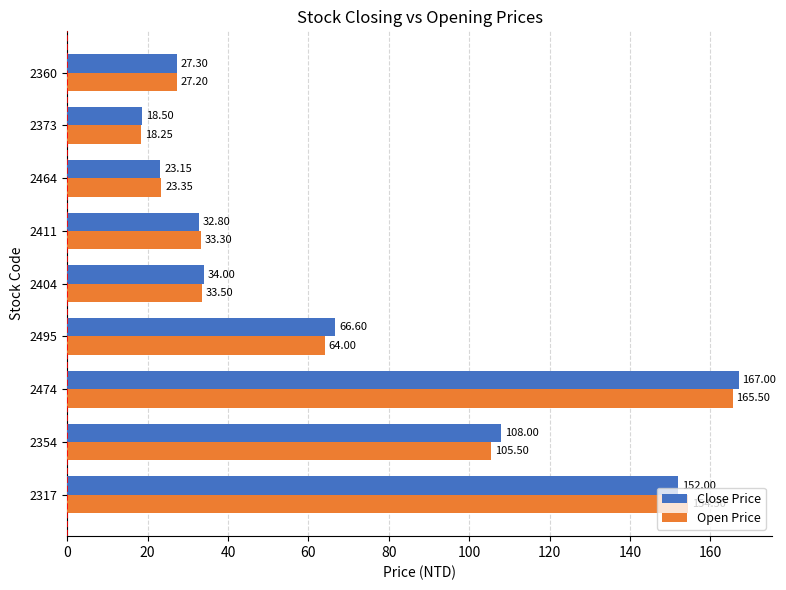

At which category is the sum across all series the highest?

2474